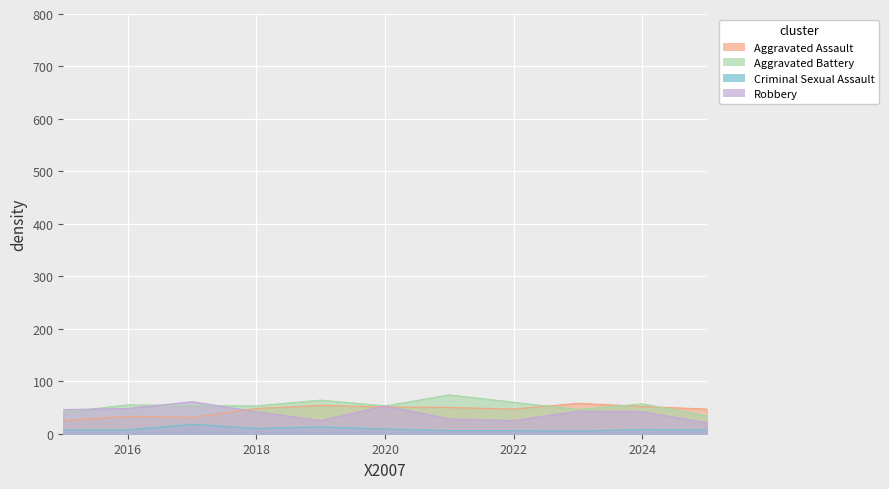

In Aggravated Assault, how many points are higher than both neighbors (excluding endpoints)?

3